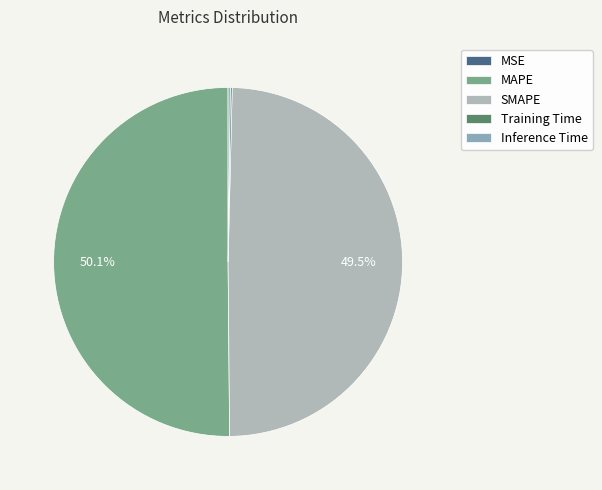

Which slice is the largest?

MAPE